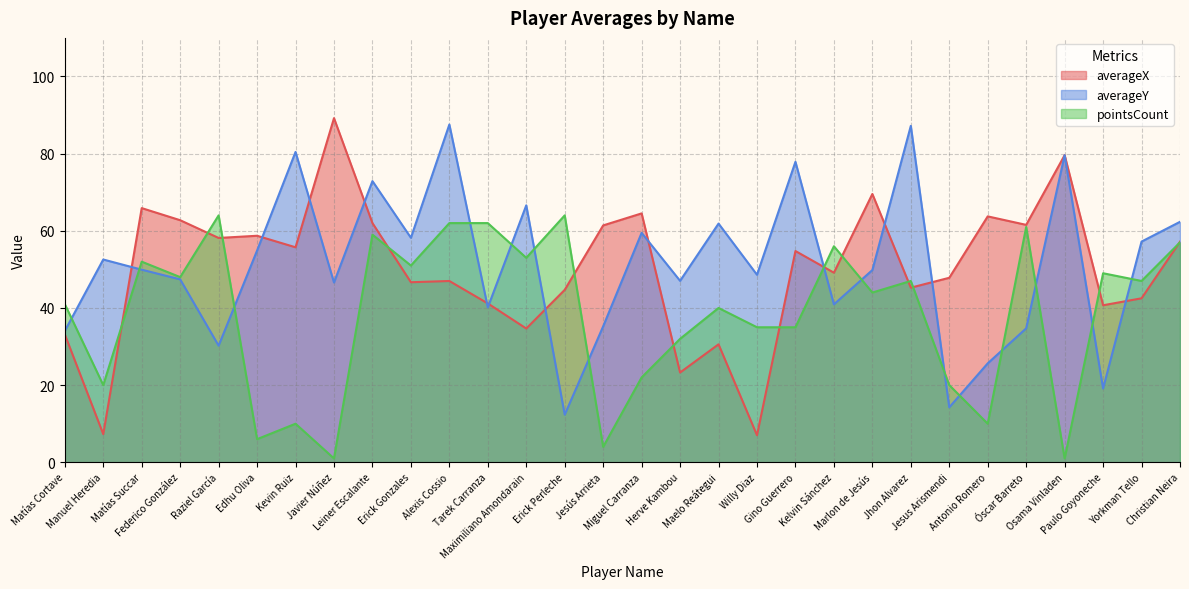

What is the value of the averageX point at the 18th from the left?

30.6